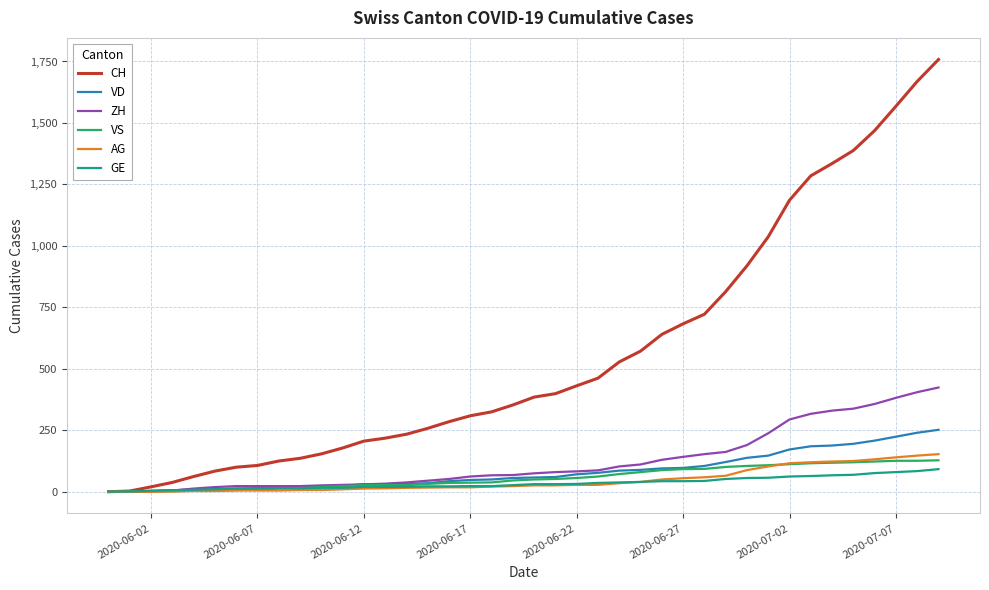

What are all the series names shown in the legend?

CH, VD, ZH, VS, AG, GE